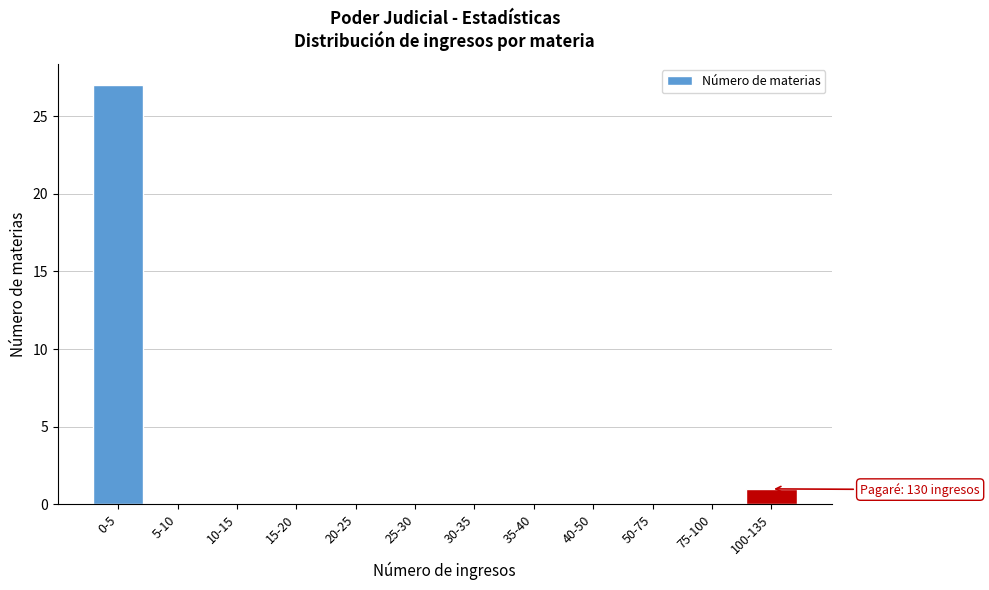

Reading right to left, extract all data points from this chart.

100-135=1	75-100=0	50-75=0	40-50=0	35-40=0	30-35=0	25-30=0	20-25=0	15-20=0	10-15=0	5-10=0	0-5=27